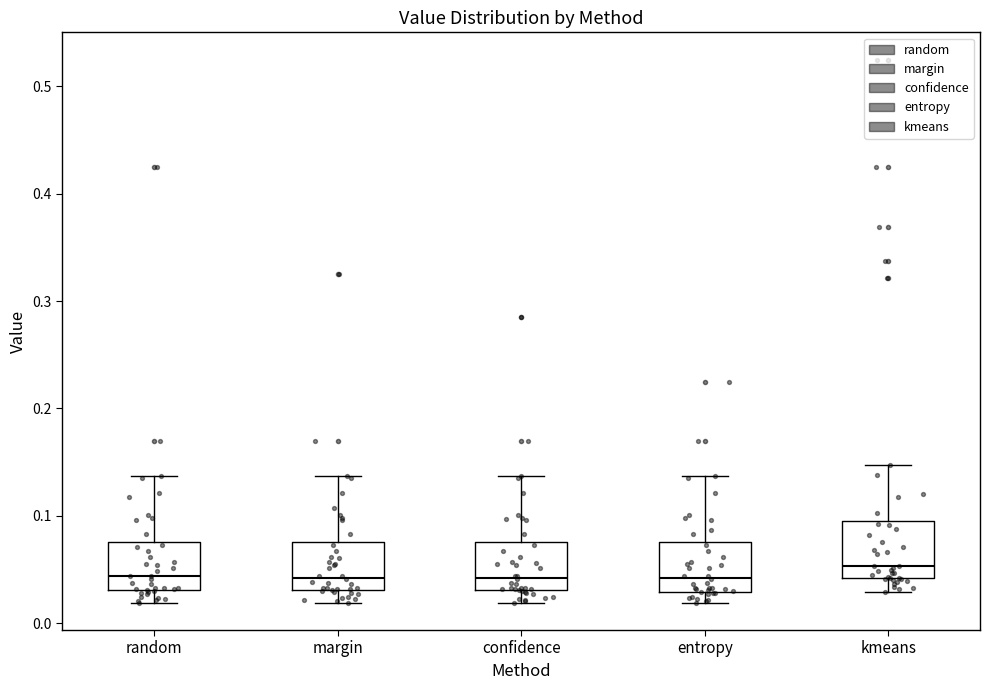

Reading left to right, transcribe this box plot: for each box, give where its median line is, the range the box spans, and where its two whiskers end, as read against the y-axis. The values are not printed on the chart, so give them approximately, as read against the axis.

random: median 0.04, box 0.03 to 0.08, whiskers 0.02 to 0.14
margin: median 0.04, box 0.03 to 0.08, whiskers 0.02 to 0.14
confidence: median 0.04, box 0.03 to 0.08, whiskers 0.02 to 0.14
entropy: median 0.04, box 0.03 to 0.08, whiskers 0.02 to 0.14
kmeans: median 0.05, box 0.04 to 0.10, whiskers 0.03 to 0.15